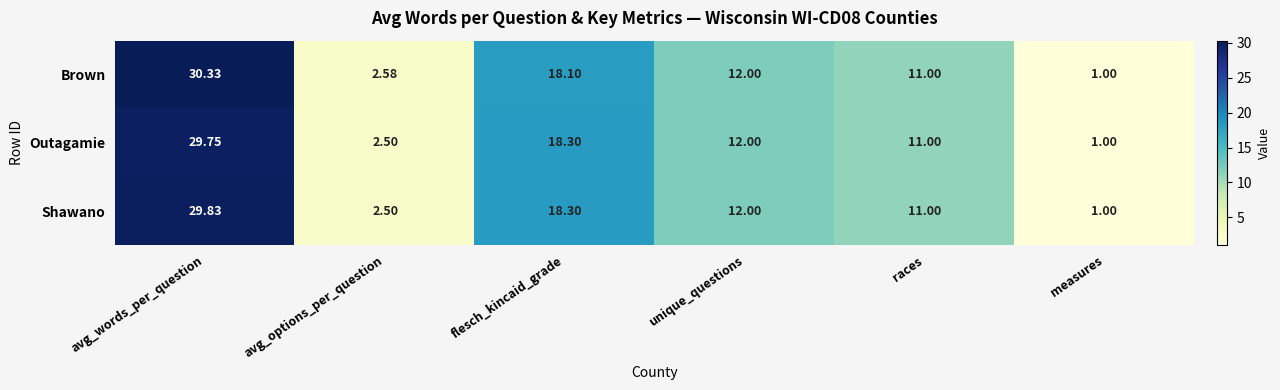

Where does the Shawano series first go above 12?

avg_words_per_question